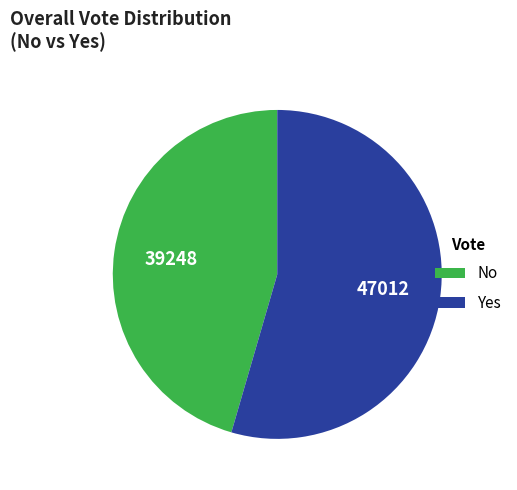

The No slice represents 45% of the pie. True or false?

True